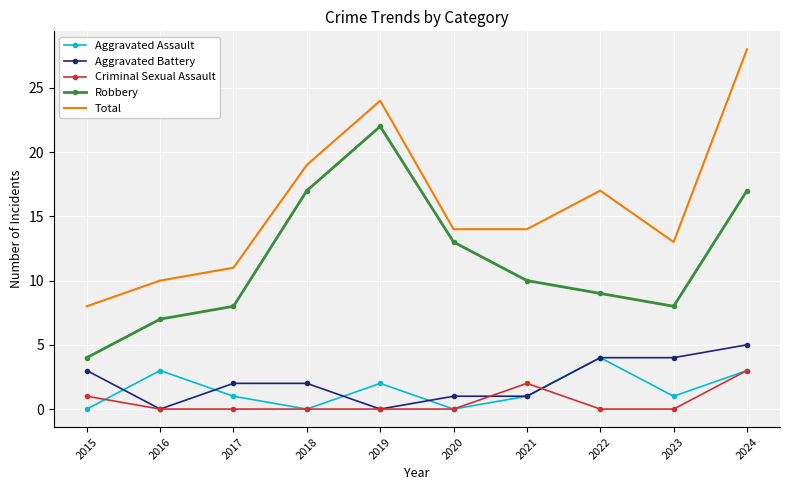

Where is the first local minimum for Aggravated Battery?

2016